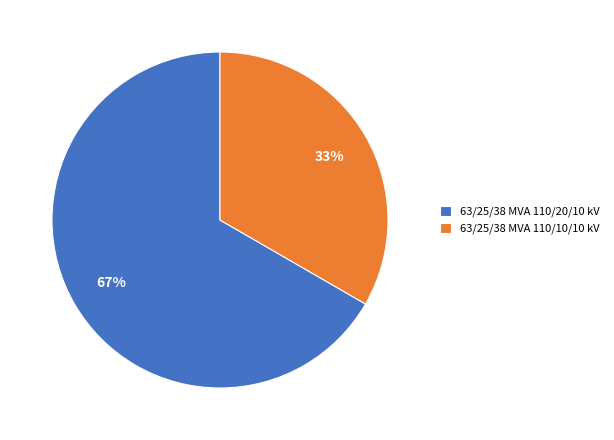

How many slices are in this pie chart?

2